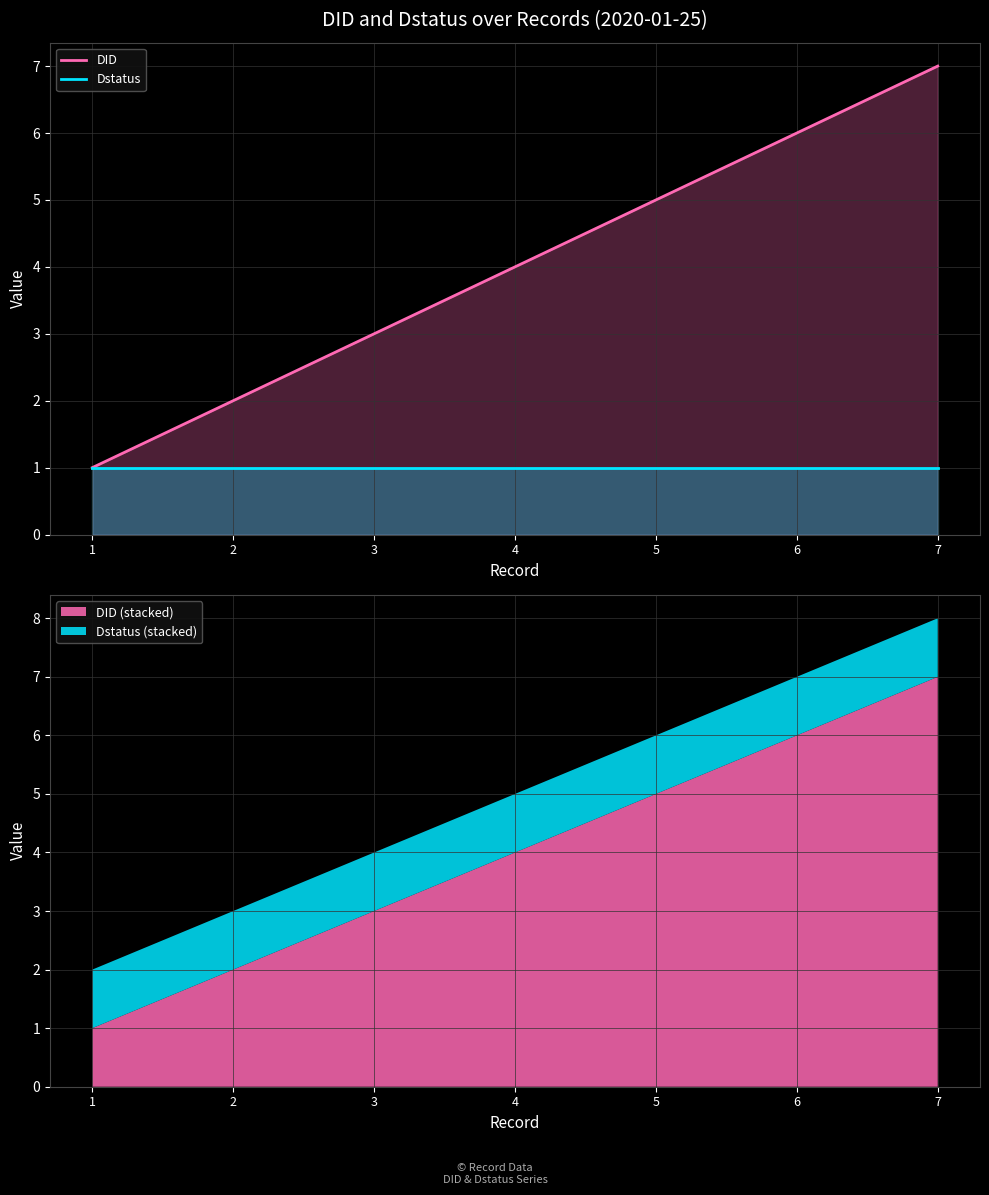

How many data points does each series have?

7